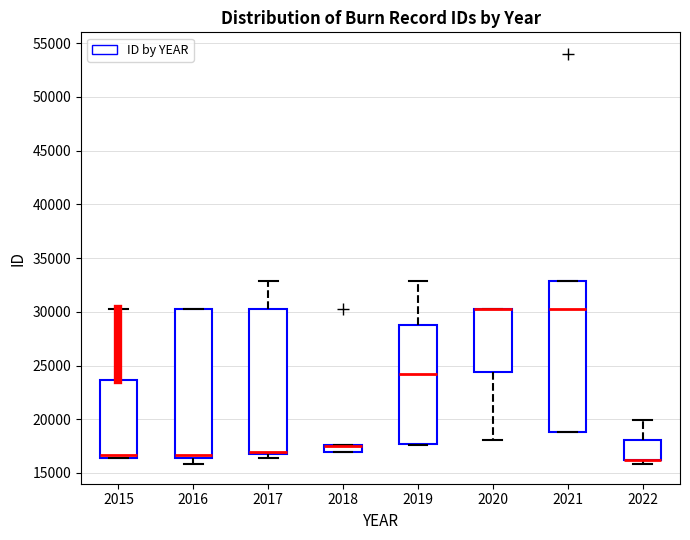

Where is the upper edge of the box at x = 2017 on the y-axis? The values are not printed on the chart, so give them approximately, as read against the axis.

30500